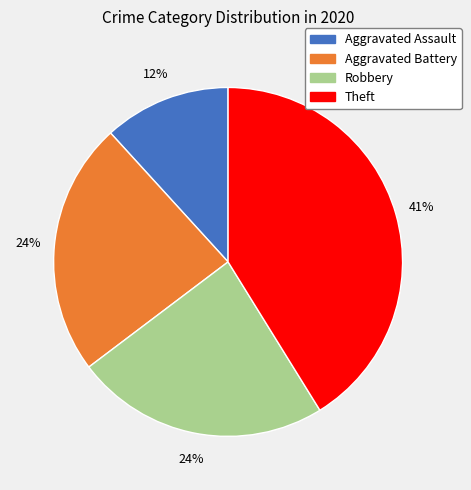

To the nearest percent, what is the average slice percentage?

25%